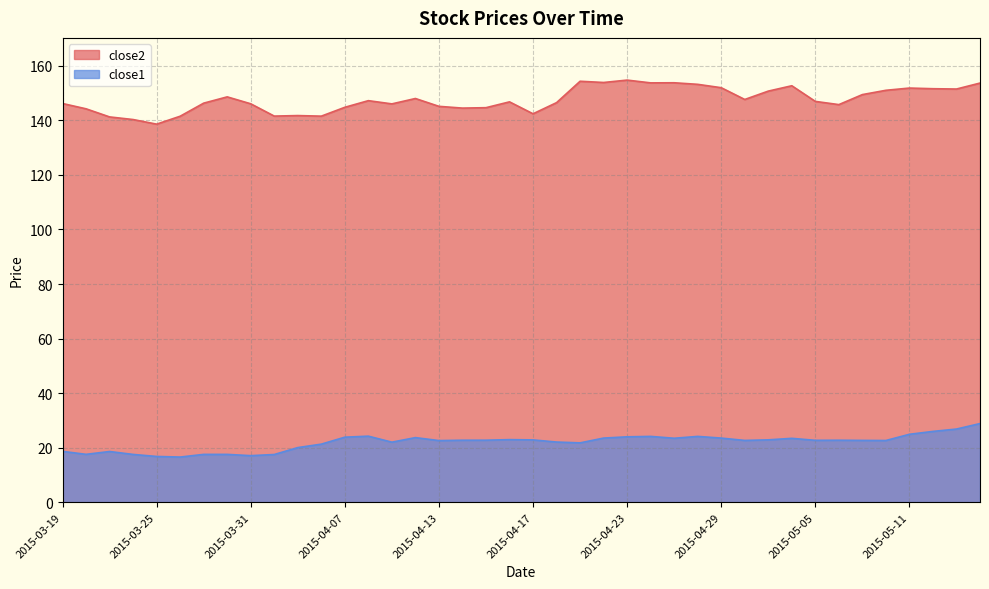

What is the maximum value for close1?

28.8